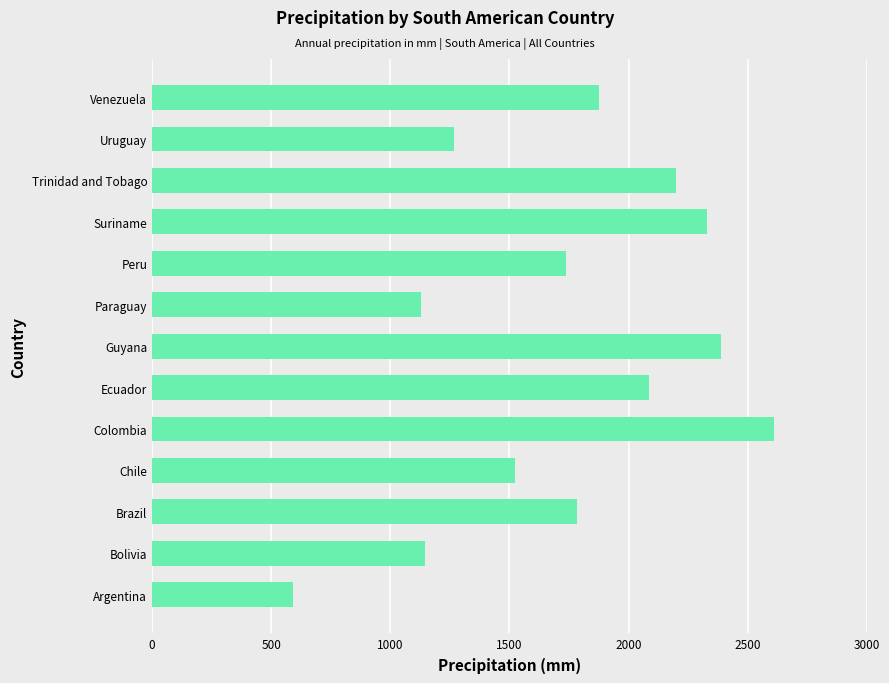

What value does the data have at Peru, to the nearest 50?

1750